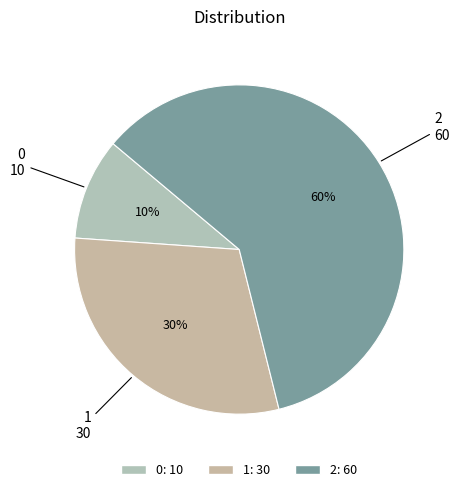

Count the number of slices in the pie.

3